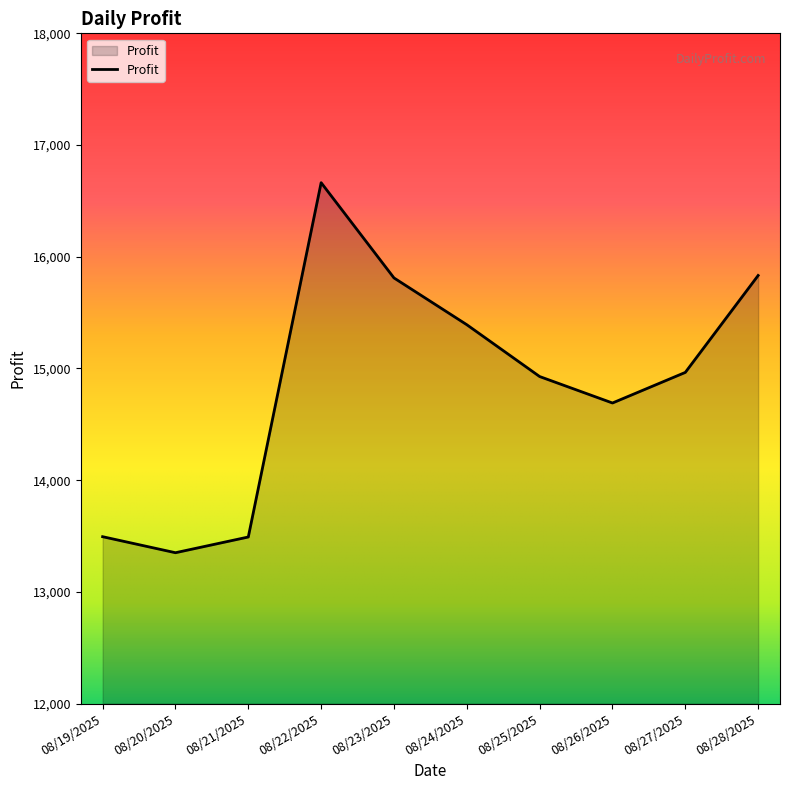

What is the difference between the maximum and minimum values?

3312.5